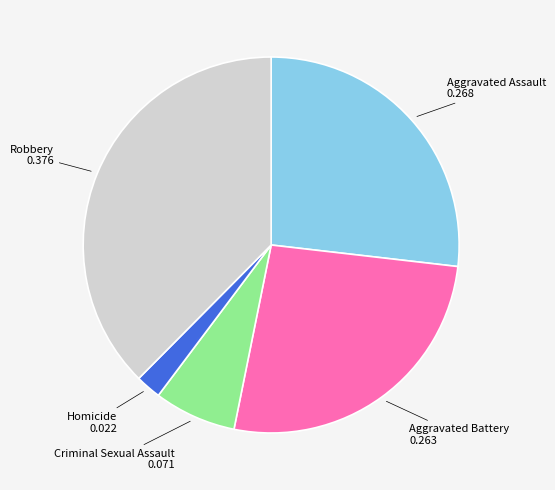

Which slice is the largest?

Robbery